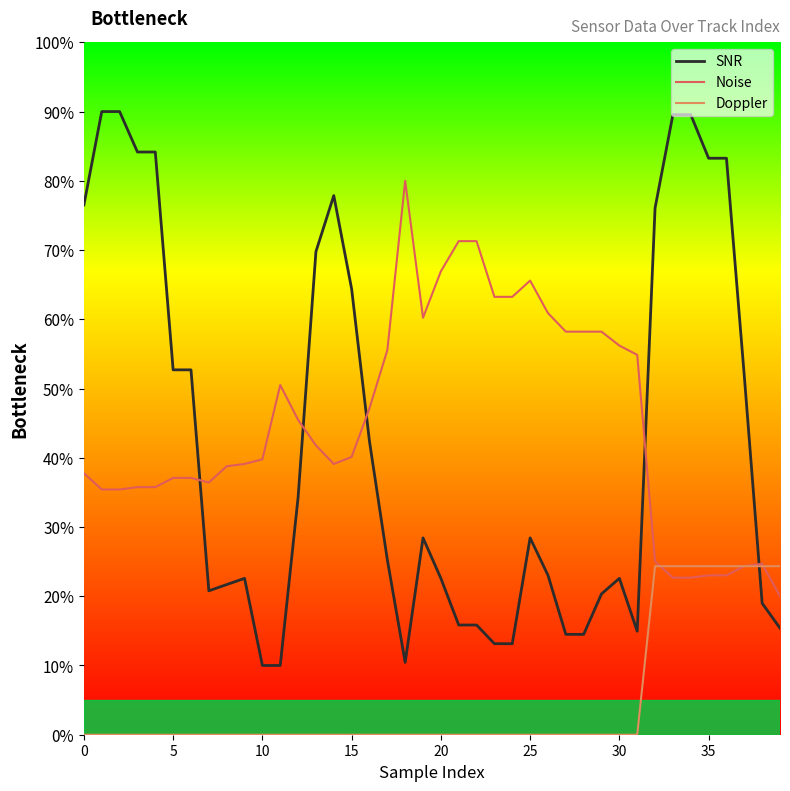

How many intersections are there between Noise and SNR?

5